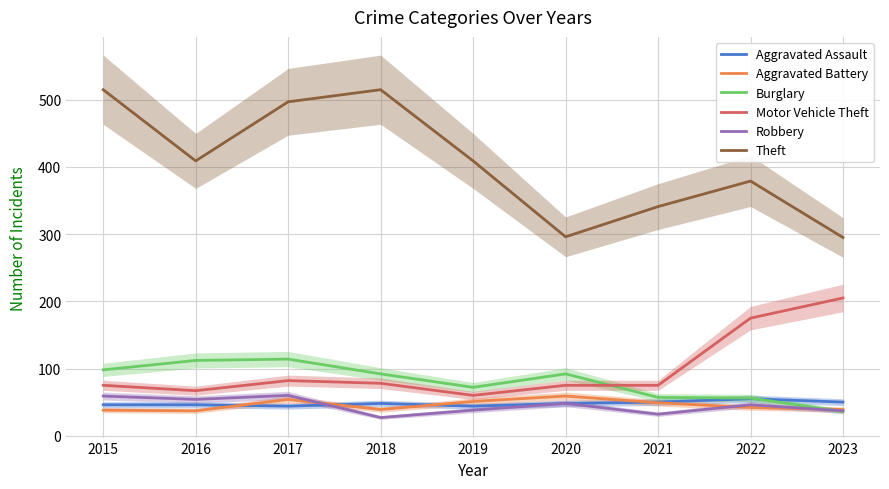

True or false: Burglary has more than 1 points higher than both neighbors.

True